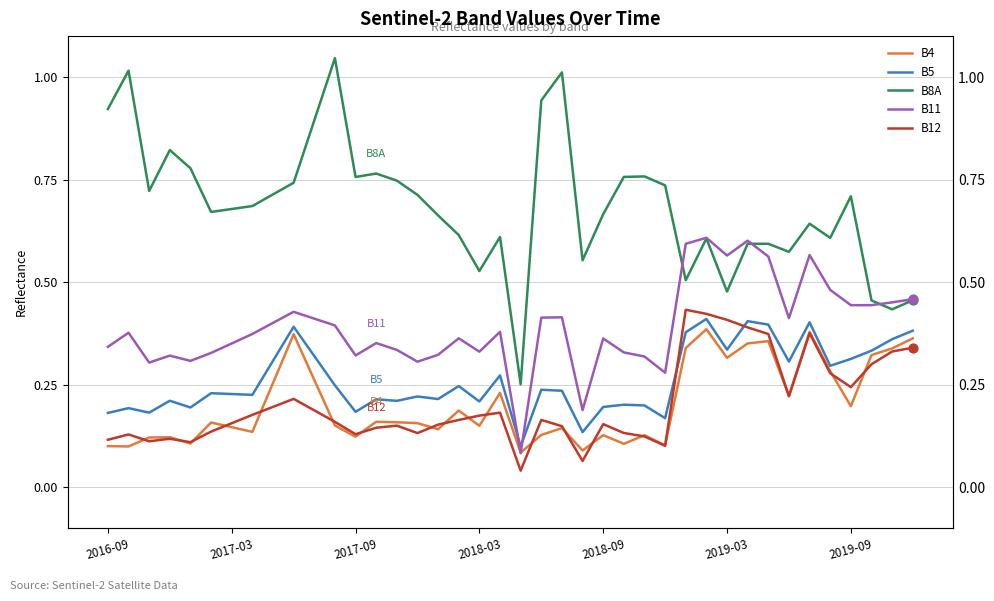

What is the total value across all series at 39?

2.0